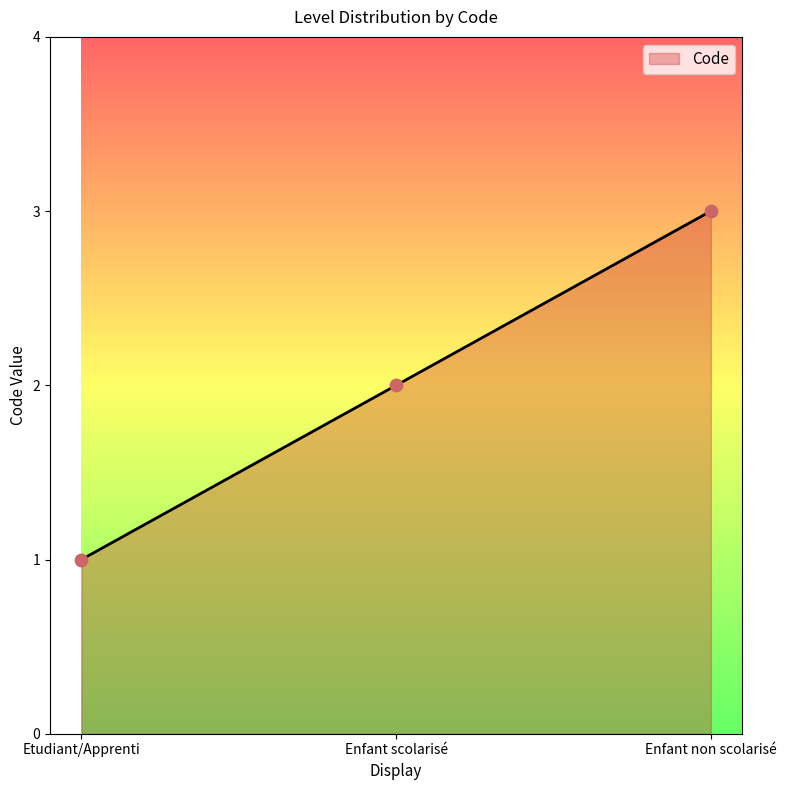

What is the change in value from Enfant scolarisé to Enfant non scolarisé?

+1